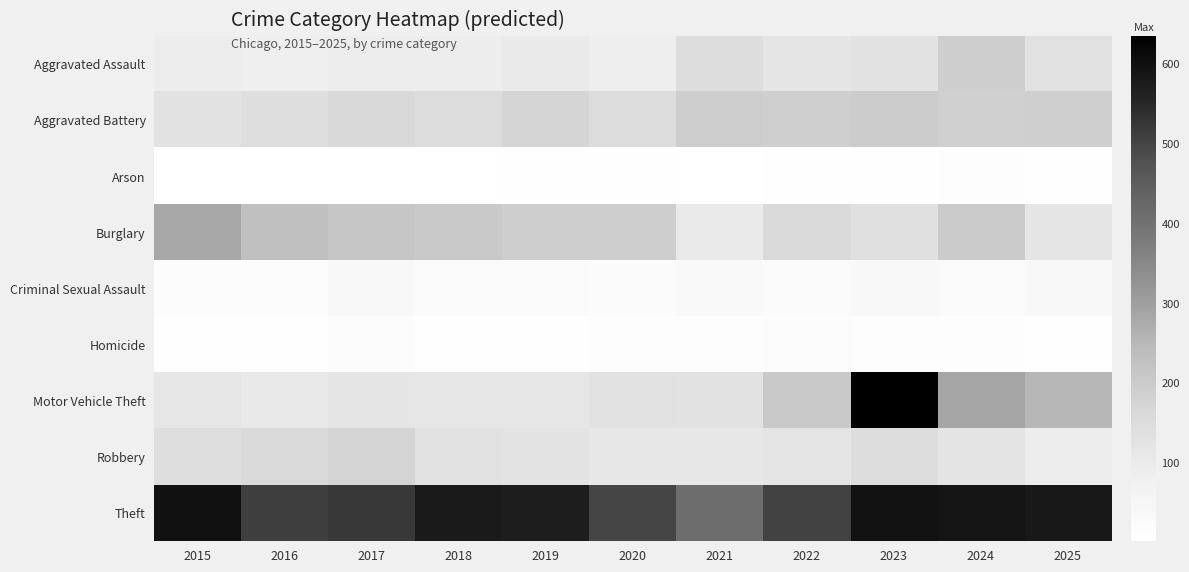

Reading left to right, transcribe all the data shown in this chart.

Aggravated Assault: 2015=89	2016=86	2017=91	2018=92	2019=99	2020=88	2021=144	2022=120	2023=126	2024=190	2025=133
Aggravated Battery: 2015=127	2016=141	2017=159	2018=149	2019=171	2020=149	2021=194	2022=189	2023=195	2024=183	2025=187
Arson: 2015=4	2016=2	2017=4	2018=3	2019=6	2020=5	2021=3	2022=8	2023=8	2024=11	2025=6
Burglary: 2015=280	2016=231	2017=213	2018=204	2019=190	2020=192	2021=102	2022=155	2023=136	2024=198	2025=120
Criminal Sexual Assault: 2015=15	2016=18	2017=35	2018=28	2019=28	2020=21	2021=34	2022=25	2023=37	2024=28	2025=37
Homicide: 2015=7	2016=8	2017=16	2018=7	2019=8	2020=13	2021=14	2022=15	2023=12	2024=14	2025=9
Motor Vehicle Theft: 2015=114	2016=104	2017=119	2018=115	2019=114	2020=133	2021=130	2022=204	2023=635	2024=287	2025=250
Robbery: 2015=141	2016=153	2017=171	2018=126	2019=124	2020=109	2021=111	2022=118	2023=144	2024=123	2025=93
Theft: 2015=596	2016=510	2017=519	2018=578	2019=571	2020=499	2021=410	2022=503	2023=594	2024=590	2025=583